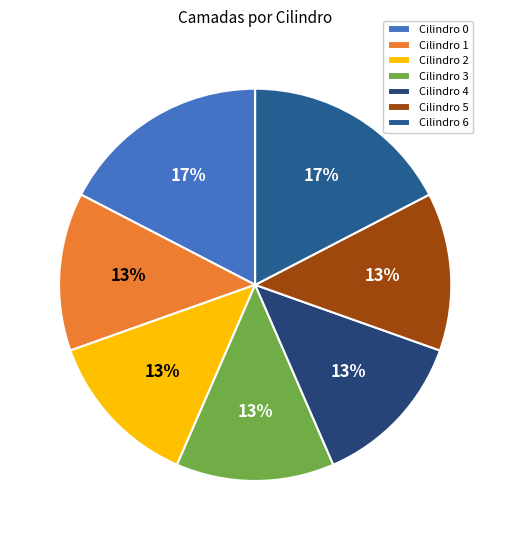

How many segments does this pie chart have?

7